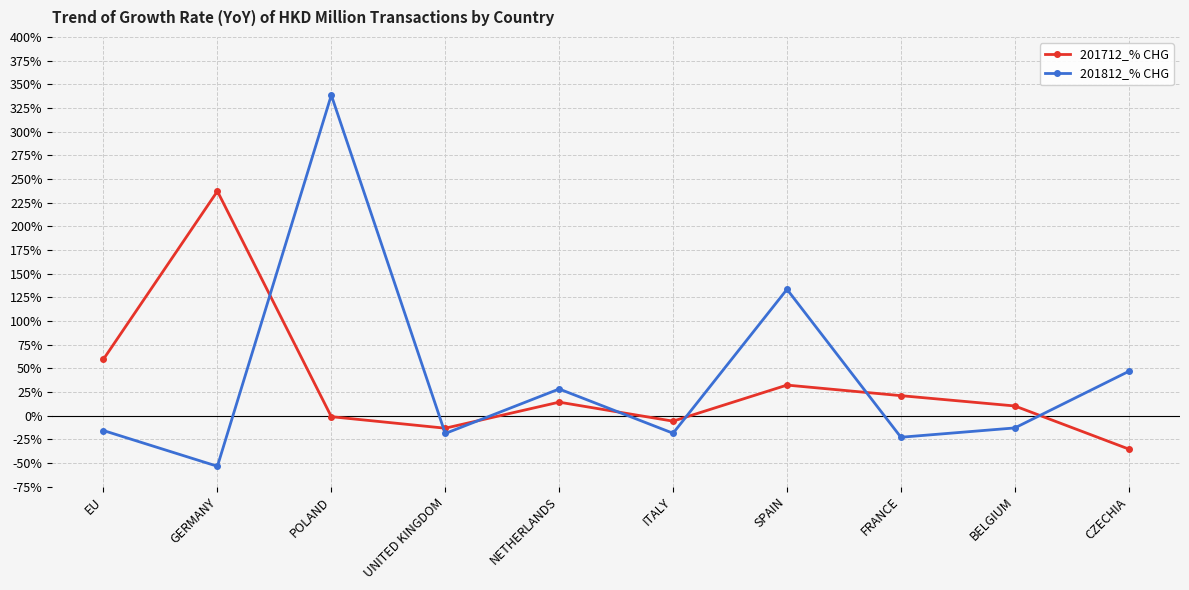

Which series has the largest total across all categories?

201812_% CHG